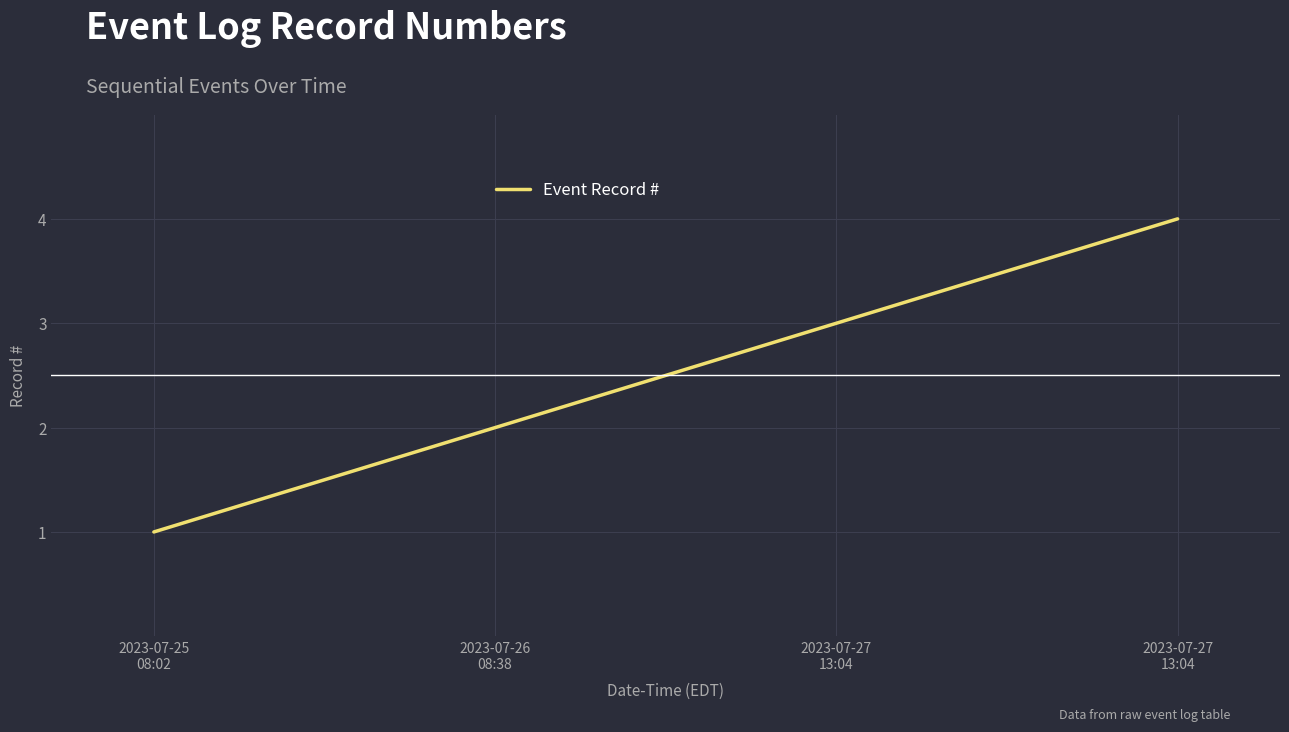

What is the difference between the values at 2023-07-25
08:02 and 2023-07-26
08:38?

1